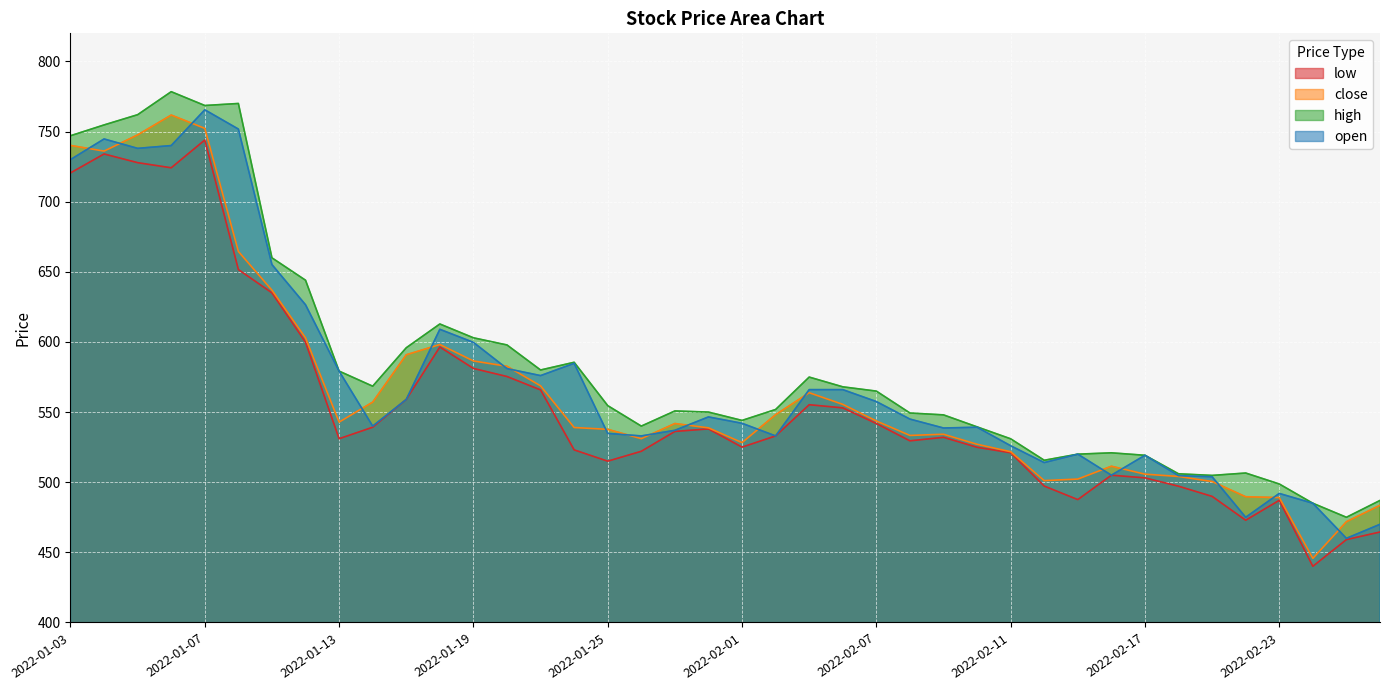

Reading left to right, extract all data points from this chart.

low: 720.5	734.0	727.8	724.1	744.0	651.6	635.0	599.8	531.0	539.2	559.0	596.4	581.1	575.4	565.8	523.0	515.0	522.0	536.2	538.0	525.0	533.0	555.2	553.0	541.9	529.5	532.0	524.9	521.0	497.2	487.6	505.0	503.1	497.1	489.9	472.9	487.1	440.1	459.1	464.5
close: 740.1	736.0	747.6	761.8	752.2	664.5	636.9	602.9	542.9	557.1	590.9	598.1	586.5	582.6	568.7	539.0	537.7	531.0	541.9	538.8	528.2	548.1	563.8	555.5	543.6	533.4	534.2	527.0	521.8	501.1	502.2	511.4	505.8	504.1	500.5	489.6	489.1	445.7	471.9	483.6
high: 747.0	754.7	762.0	778.4	768.5	770.0	660.0	644.0	579.2	568.5	595.9	612.8	603.0	597.9	580.0	585.5	554.6	540.0	550.8	550.0	544.0	551.9	575.0	568.0	565.0	549.4	548.0	539.5	531.0	515.6	520.0	521.0	519.2	506.0	504.9	506.6	498.8	485.0	475.0	487.0
open: 730.0	744.7	738.0	740.0	765.5	751.8	655.1	626.5	579.2	540.0	559.0	609.0	599.7	581.0	576.0	584.8	534.8	533.0	537.0	546.5	542.0	533.0	566.0	566.0	557.5	545.0	538.6	539.2	526.0	514.0	520.0	505.0	519.2	504.7	503.9	475.0	492.0	485.0	460.0	470.0